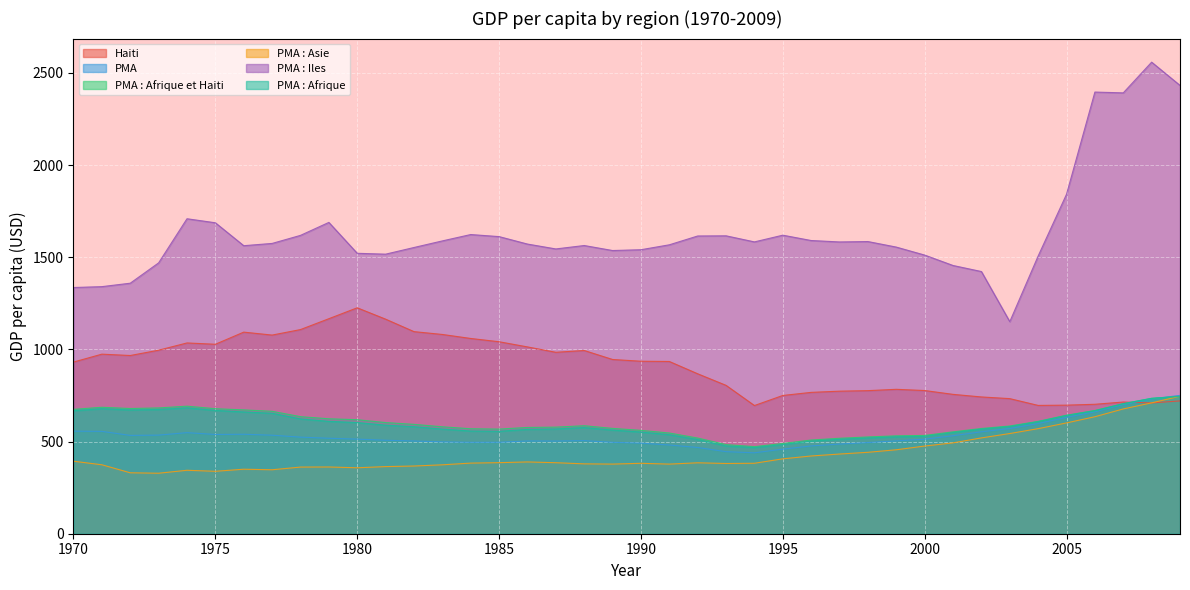

Which has a higher value, 1975 or 1986?

1975